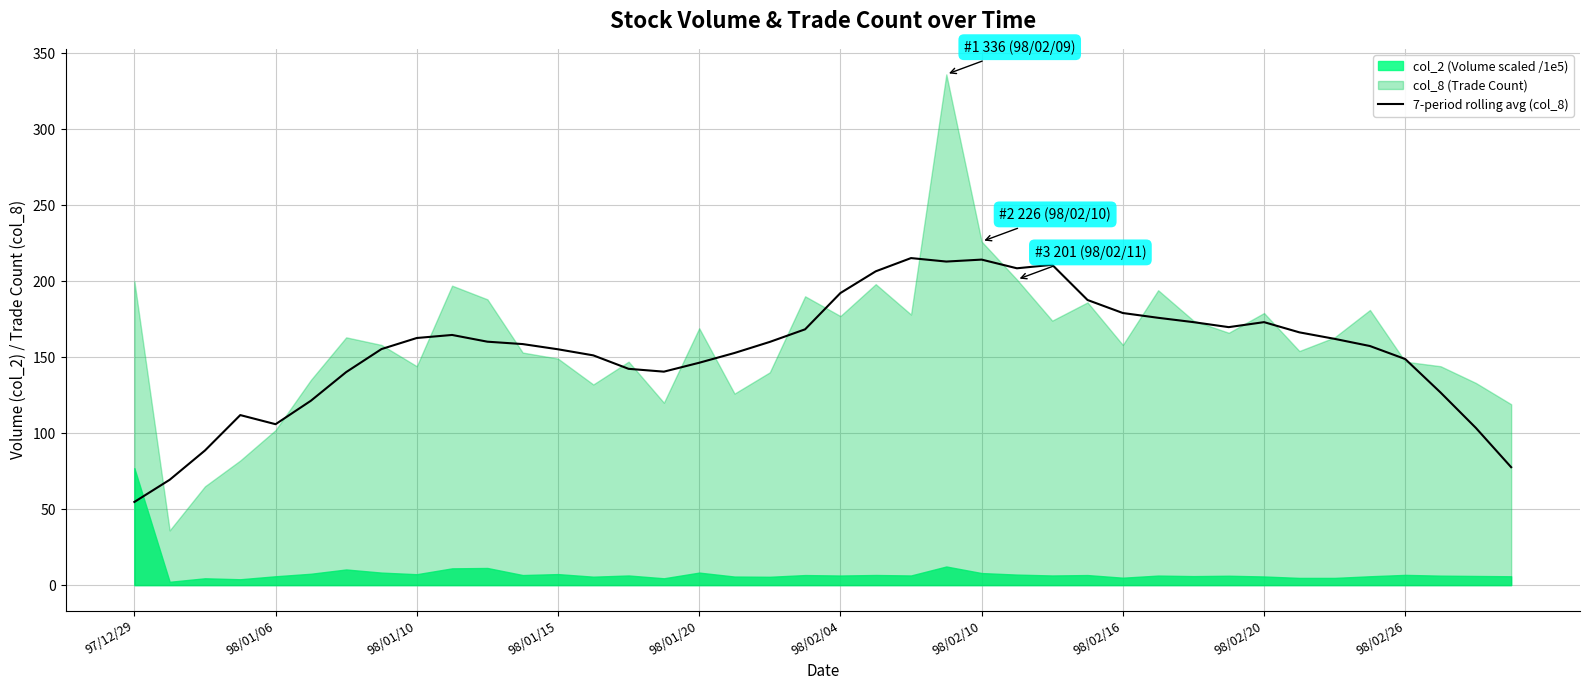

True or false: 7-period rolling avg (col_8) has a value of 74.5 at 98/01/10.

False